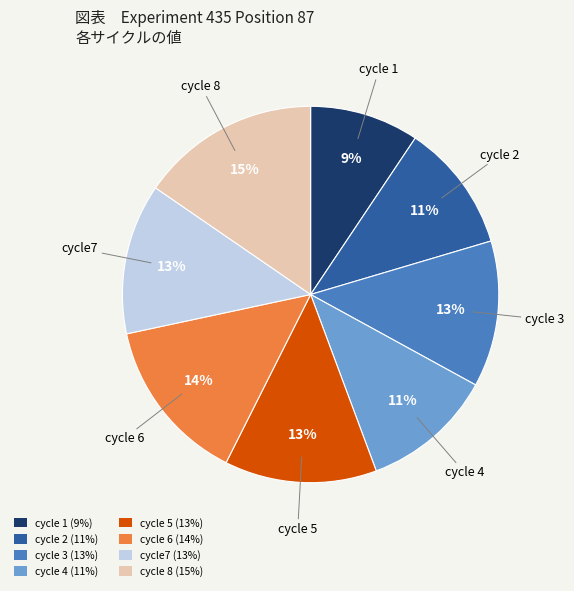

How many slices are in this pie chart?

8